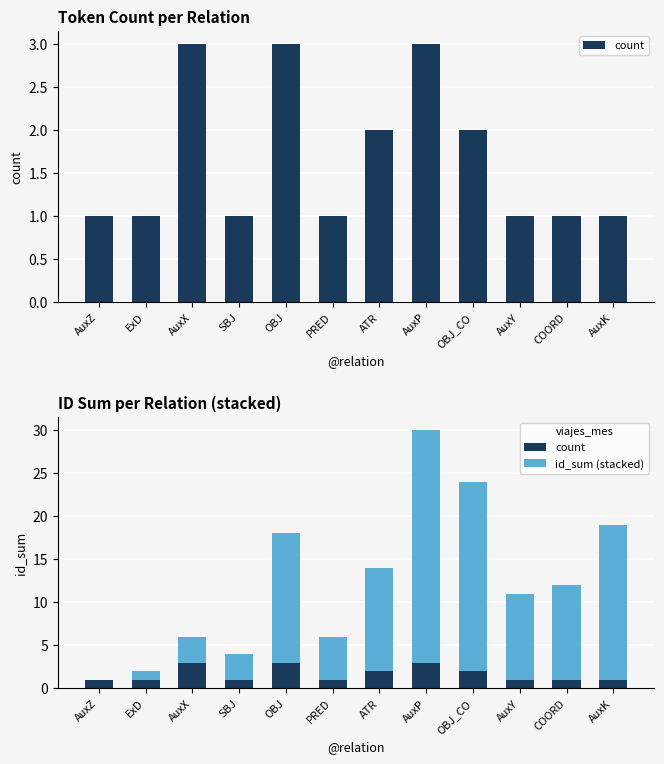

What is the label of the 6th bar from the right?

ATR